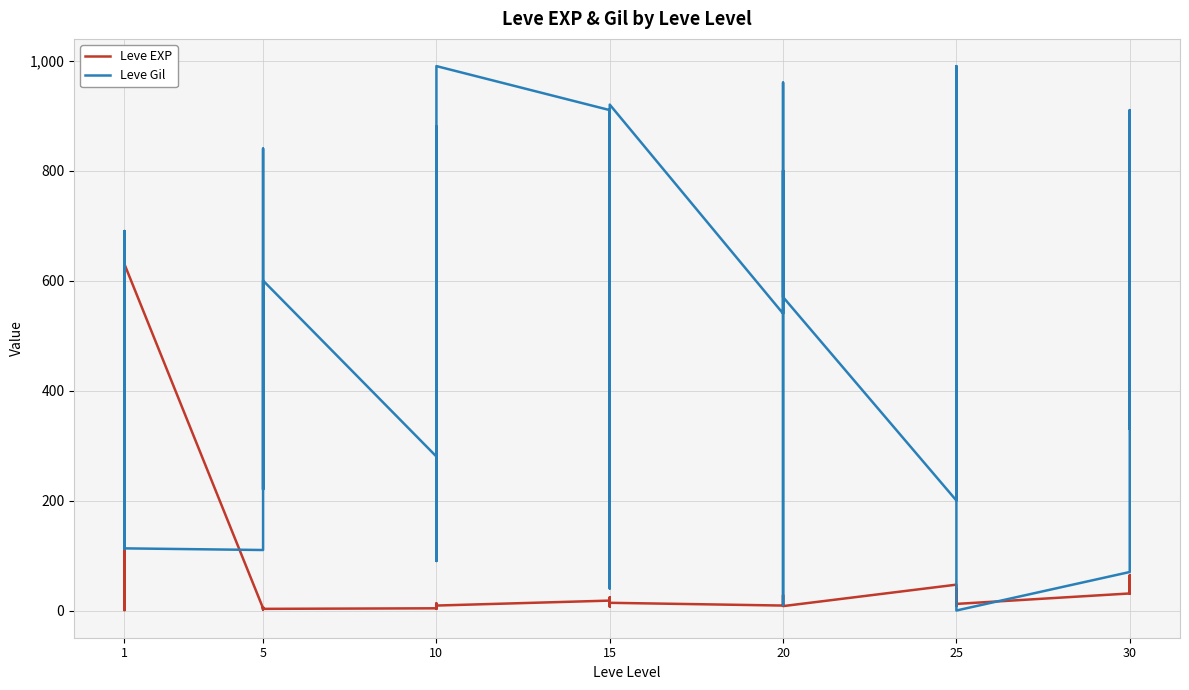

Which series changed the most between 5 and 25?

Leve Gil